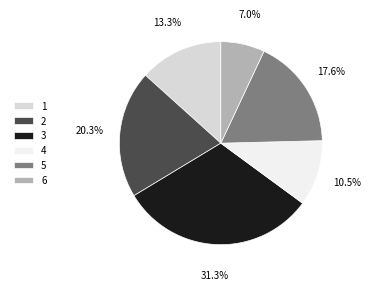

The 2 slice represents 20% of the pie. True or false?

True